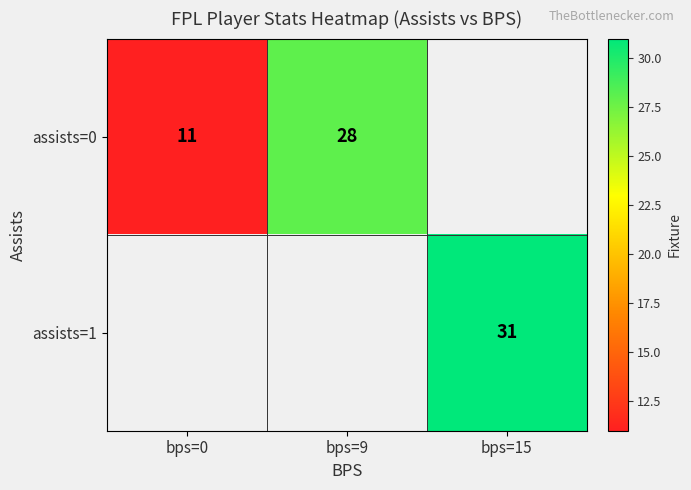

The value of assists=1 at bps=15 is 31. True or false?

True